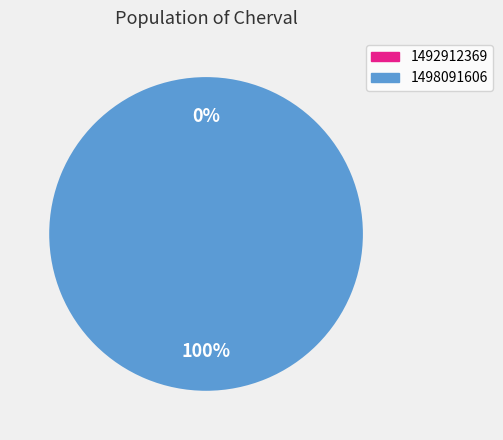

Does any single category account for the majority?

Yes